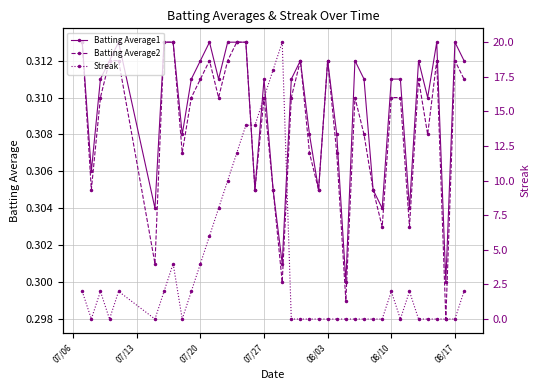

How many Batting Average1 values are between 0 and 1?

40